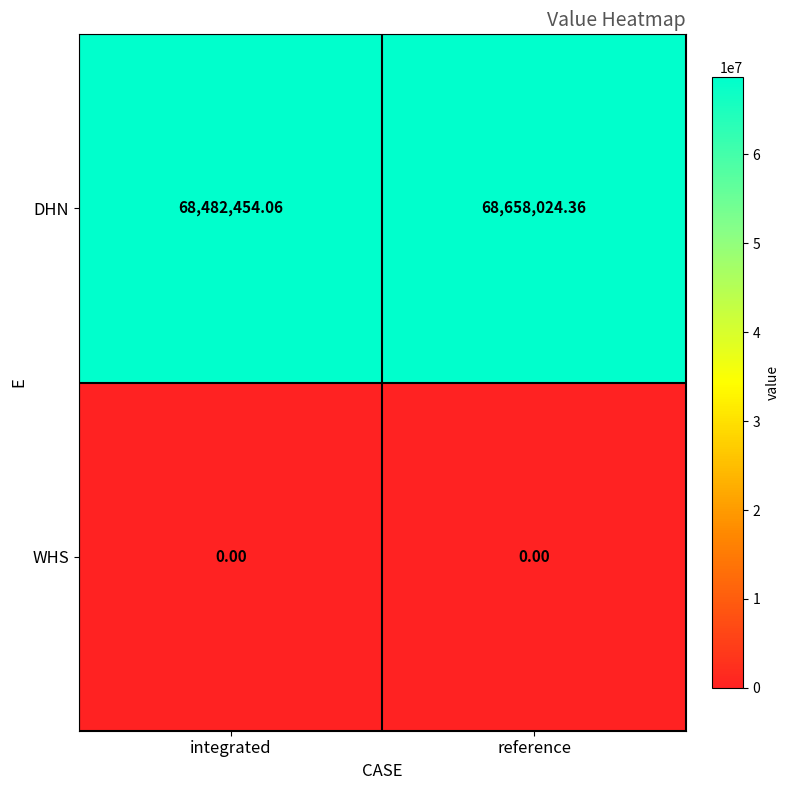

Rank the series by their maximum value, from lowest to highest.

WHS, DHN